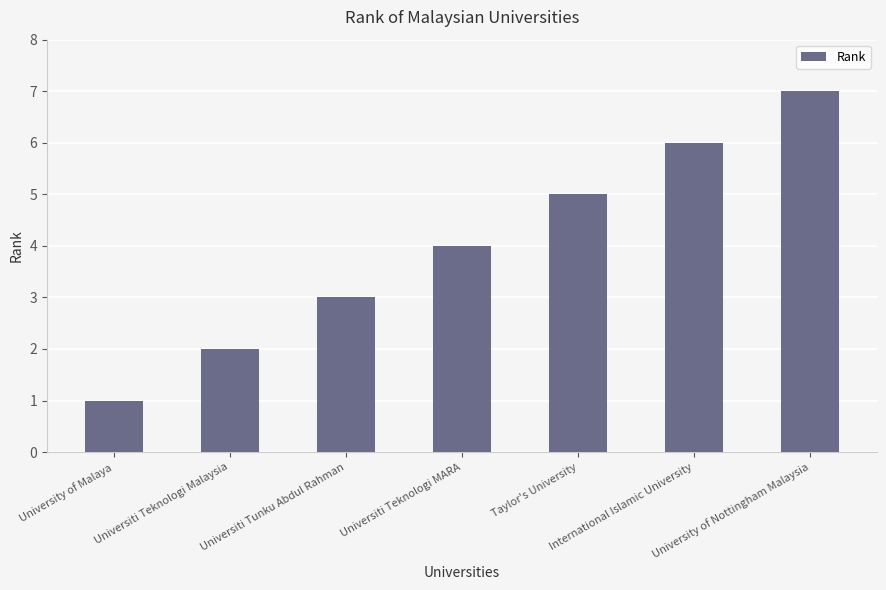

What is the maximum value shown in the chart?

7